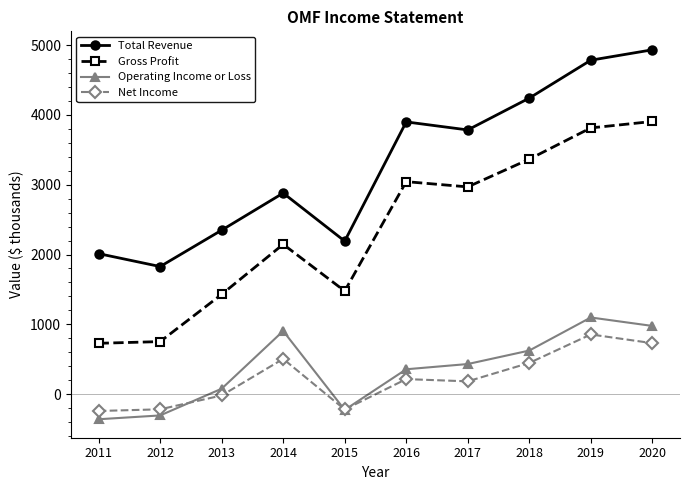

What is the maximum value shown in the chart?

4933.0